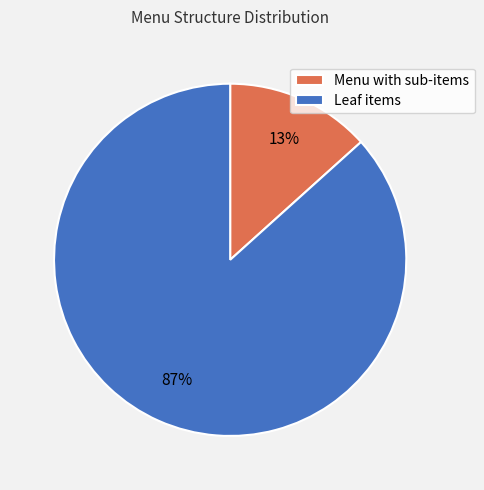

Which slice is the largest?

Leaf items